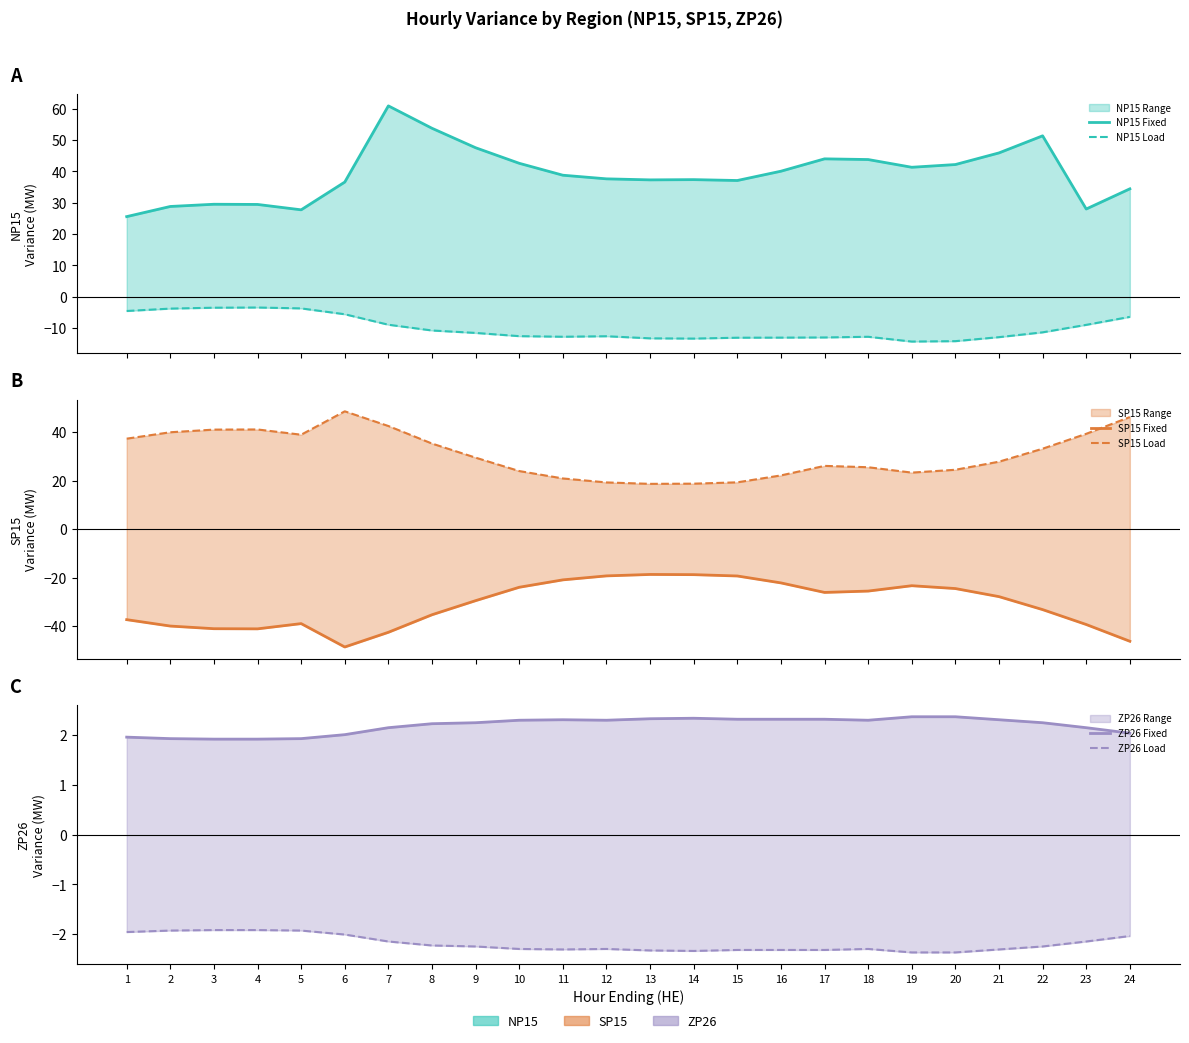

What is the maximum value for SP15 Load?

48.6